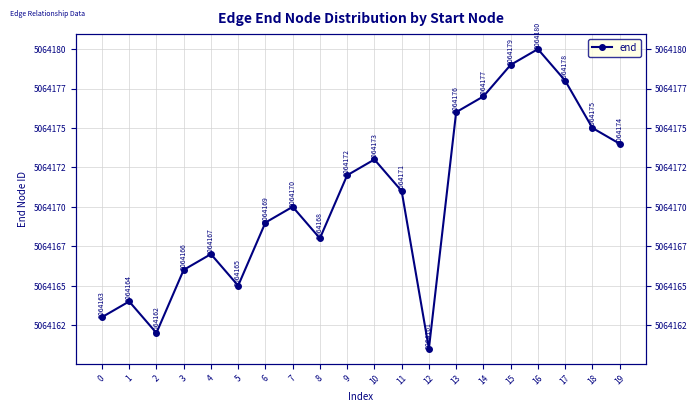

Where is the first local minimum?

2